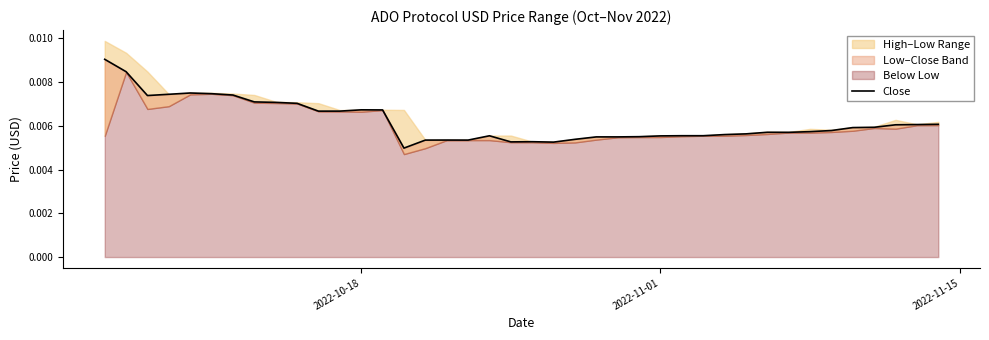

Does the chart display data point markers on the line(s)?

No